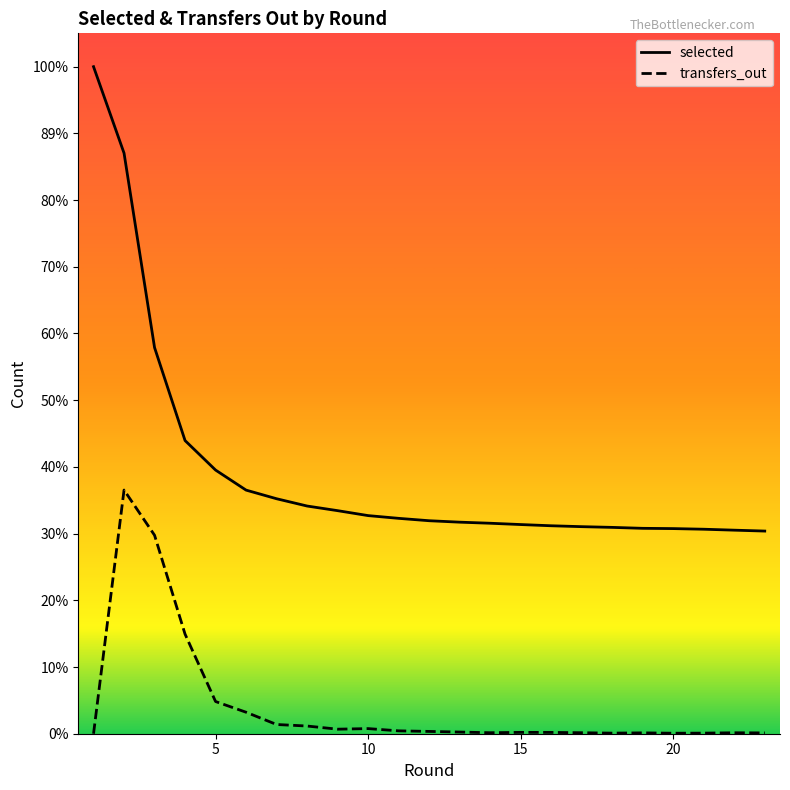

How many interior local valleys does the transfers_out series have?

4